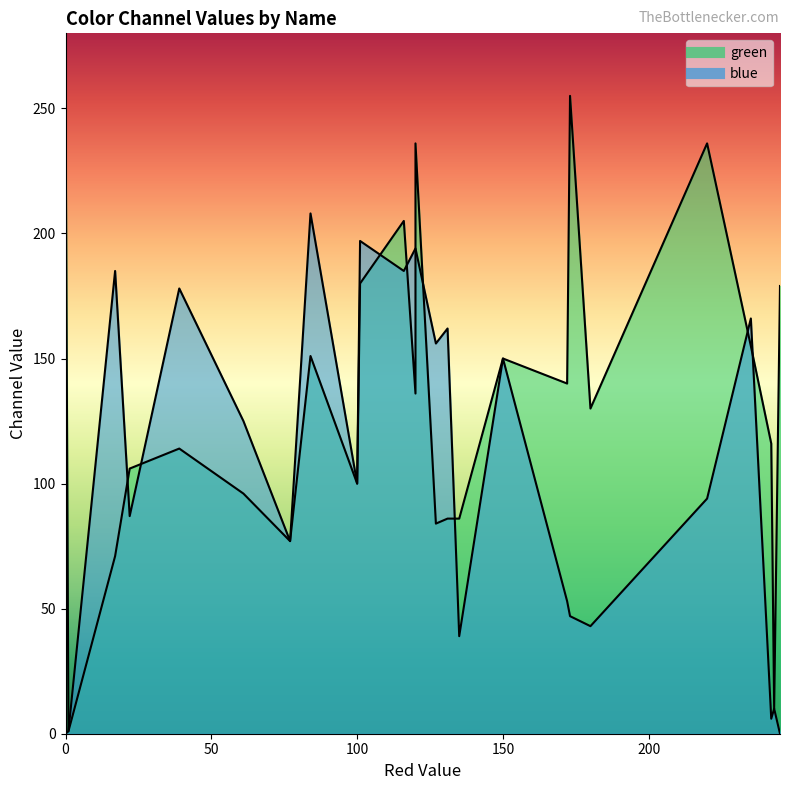

How many values in the green series exceed 136?

13